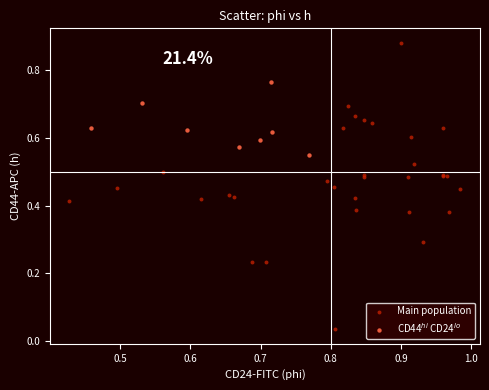

Which series has the largest Y range (max minus min)?

Main population